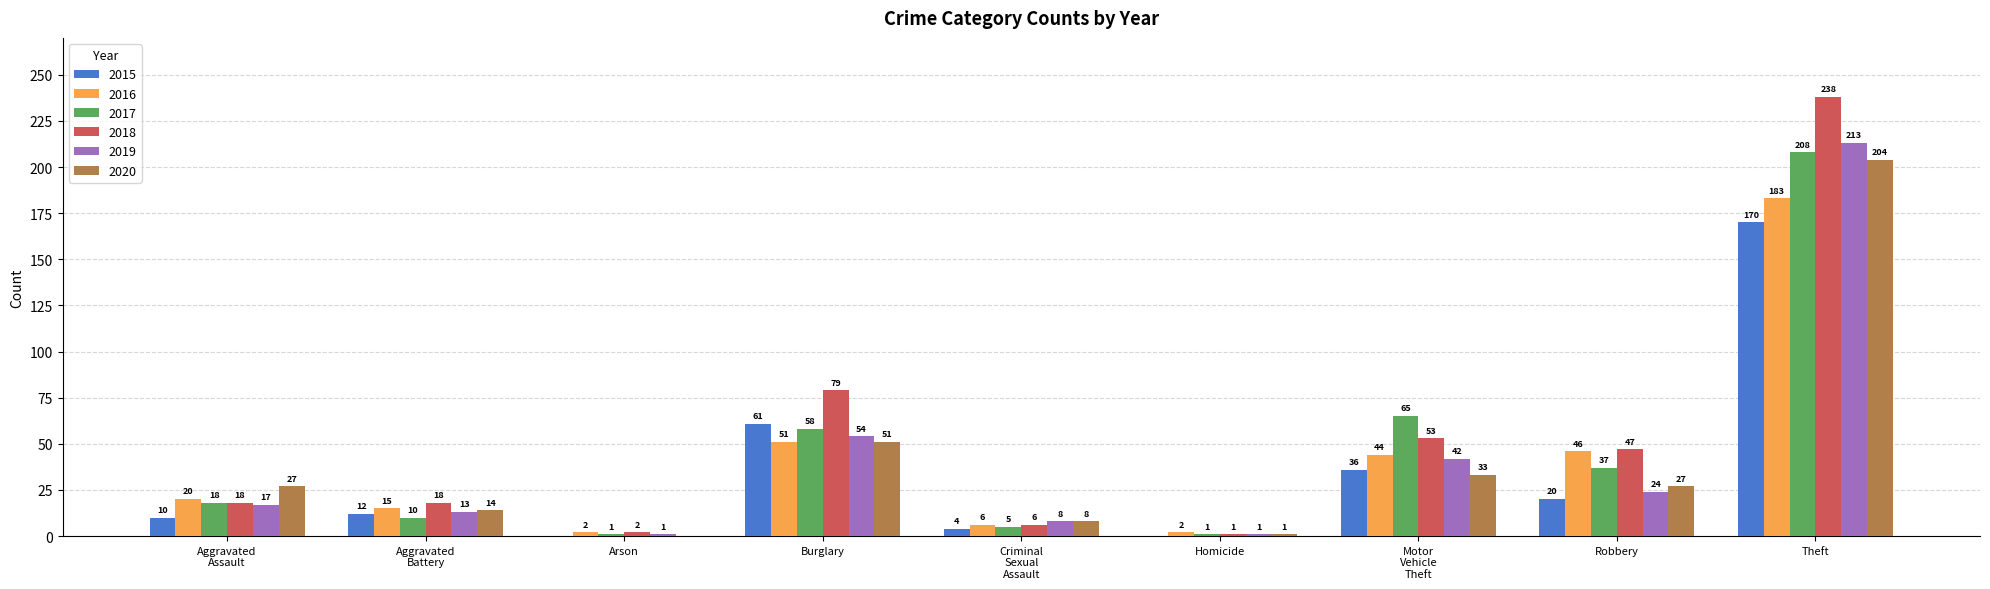

Which label corresponds to the largest value in the chart?

Theft